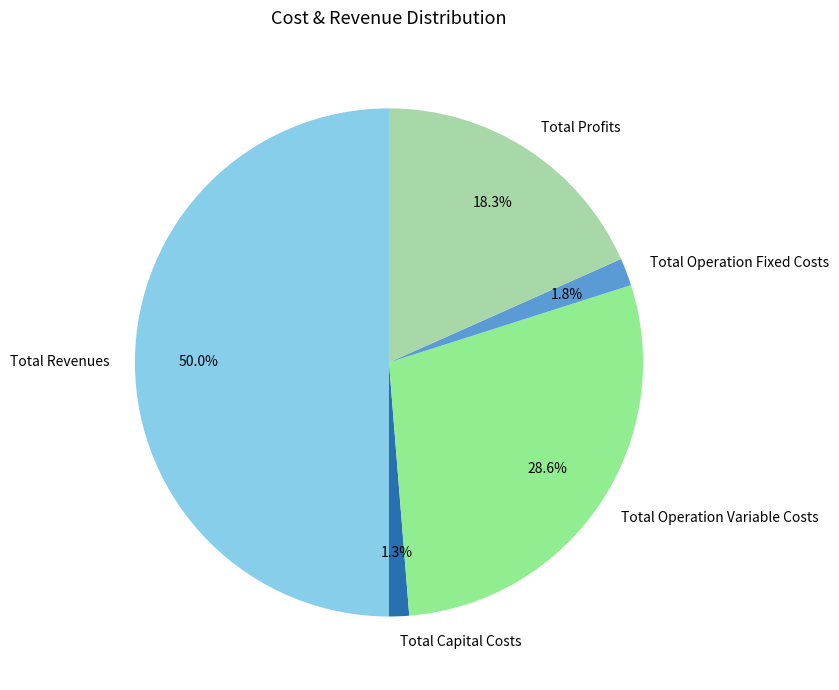

The Total Revenues slice represents 63% of the pie. True or false?

False